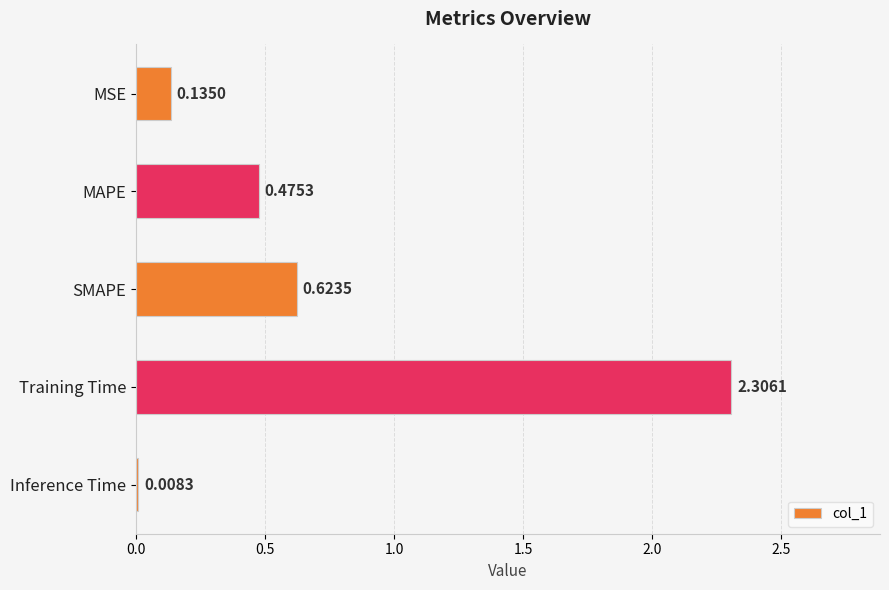

What is the sum of the values at Training Time and SMAPE?

2.9